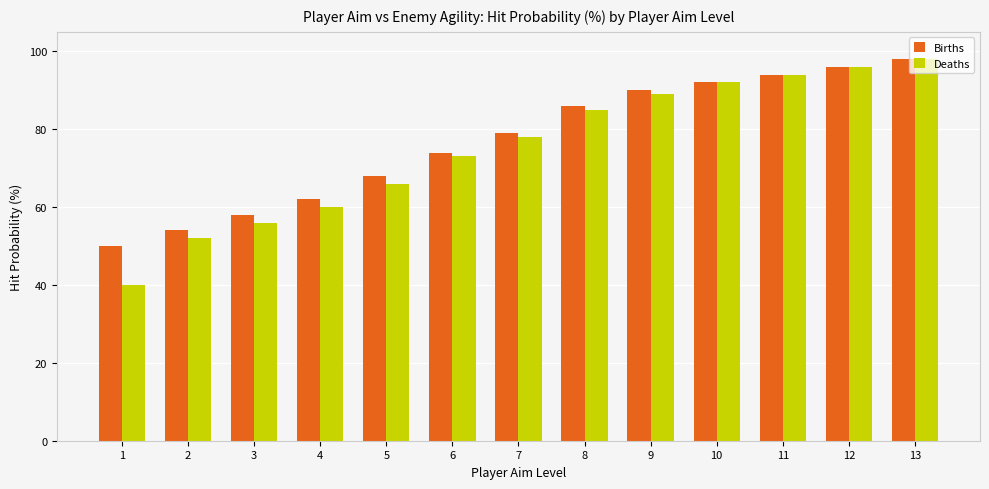

At how many categories does at least one series exceed 51?

12